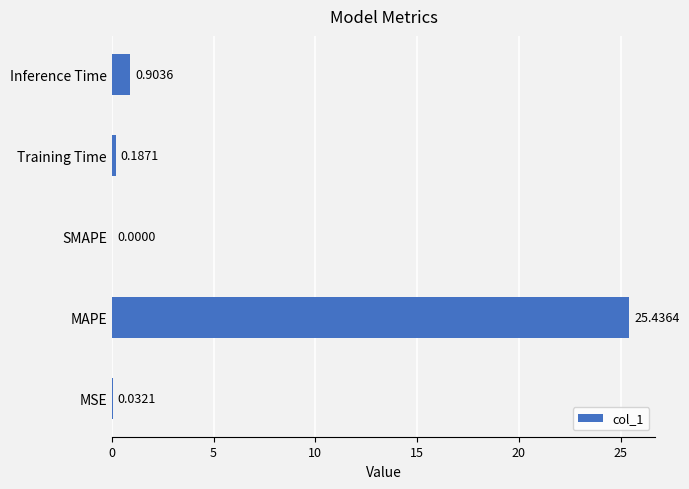

What is the sum of the values at SMAPE and MAPE?

25.4